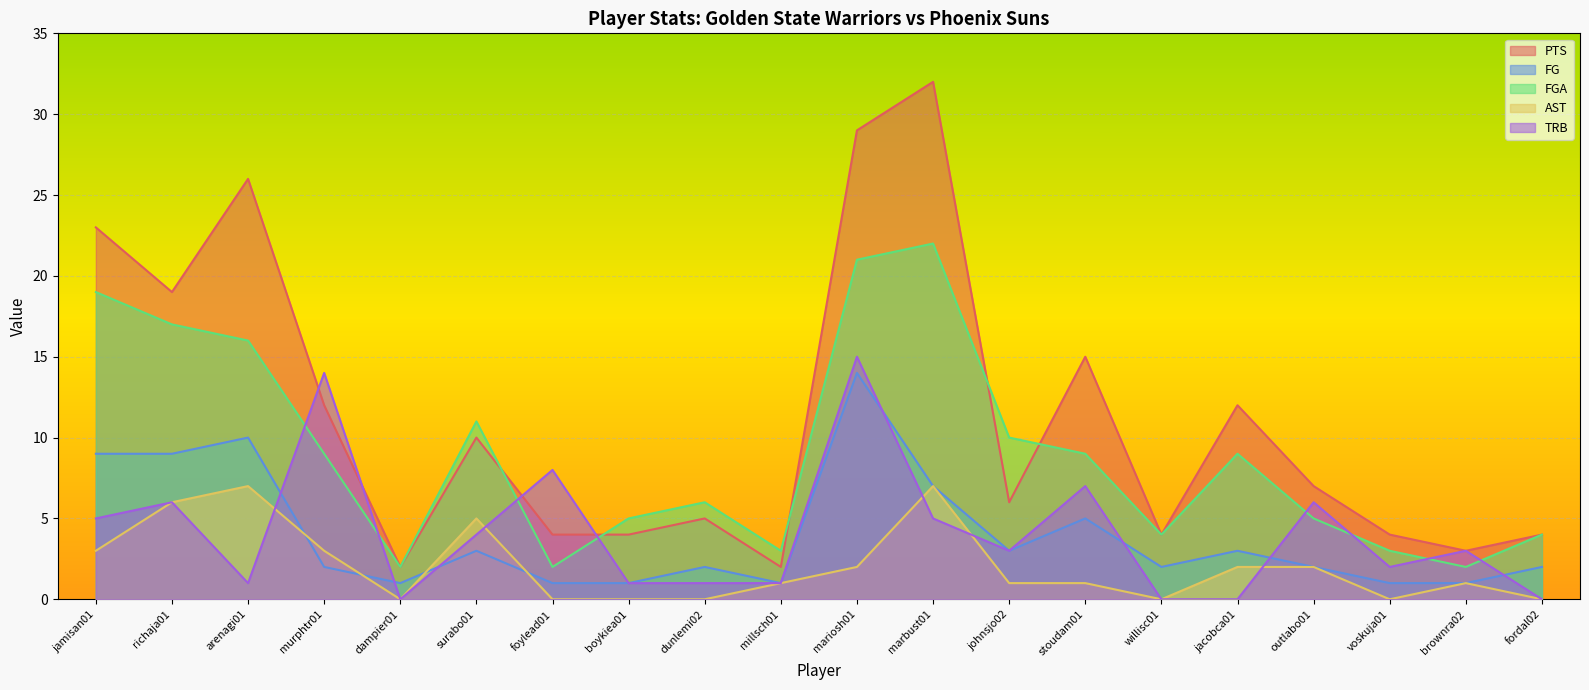

How many series are shown in this chart?

5